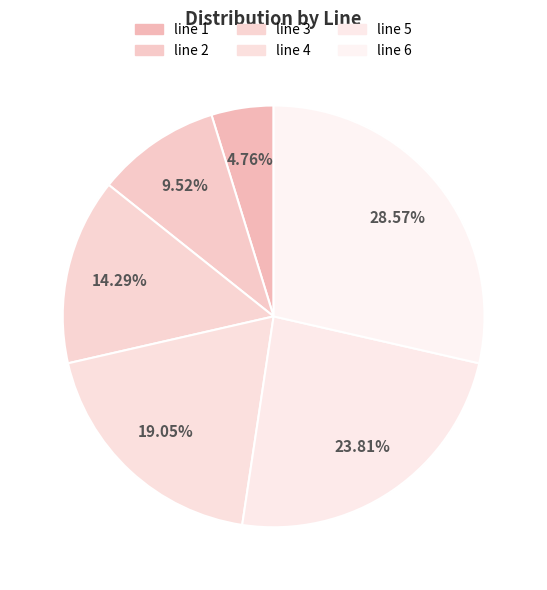

Rank the categories by value from highest to lowest.

line 6, line 5, line 4, line 3, line 2, line 1